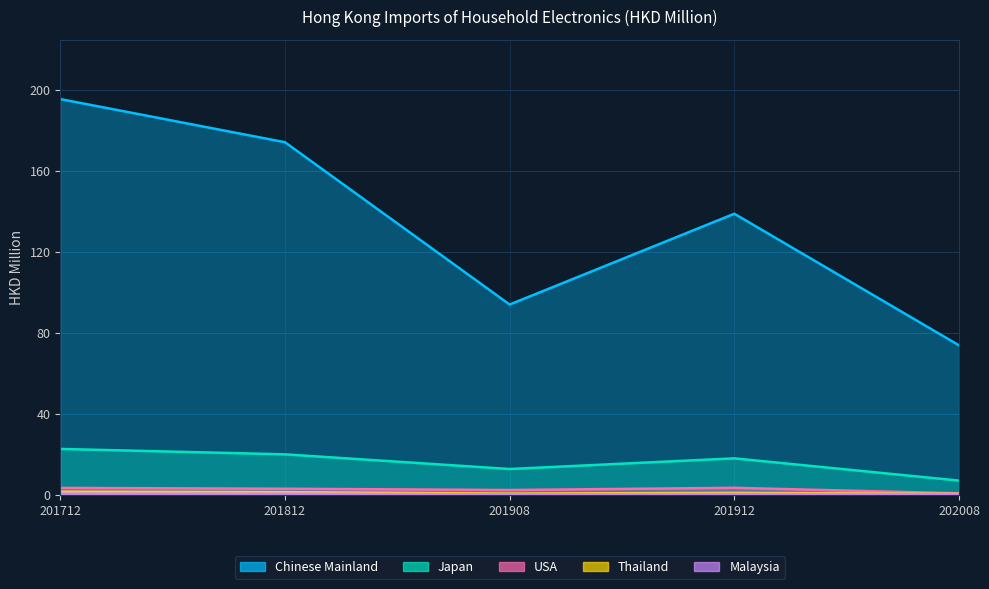

Rank the categories by Japan value from lowest to highest.

202008, 201908, 201912, 201812, 201712